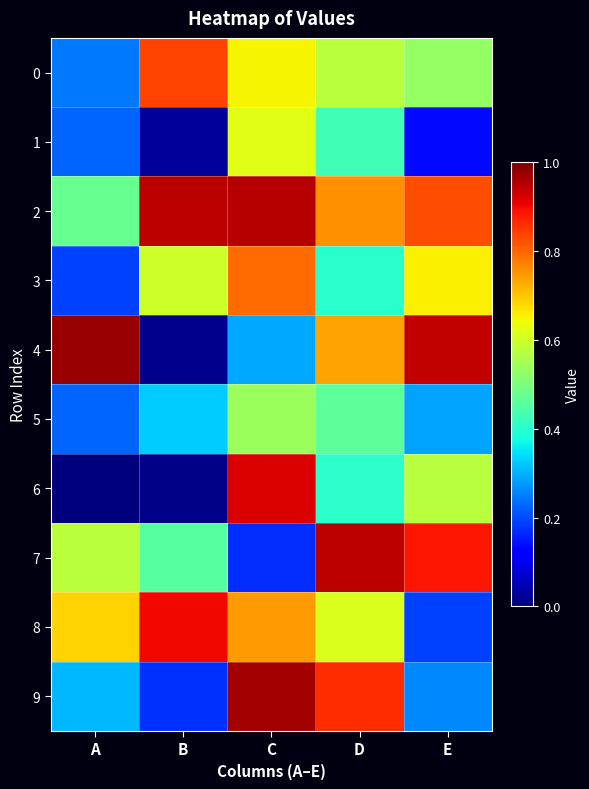

Rank the series by their maximum value, from lowest to highest.

5, 1, 3, 0, 8, 6, 7, 2, 9, 4